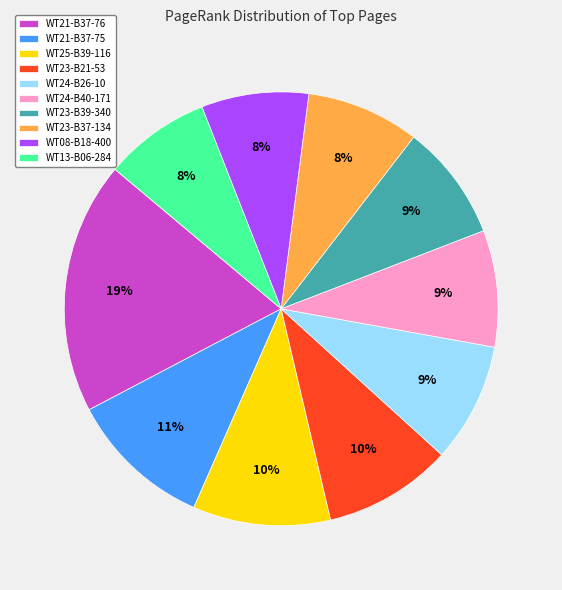

Does WT23-B21-53 account for over 50% of the chart?

No